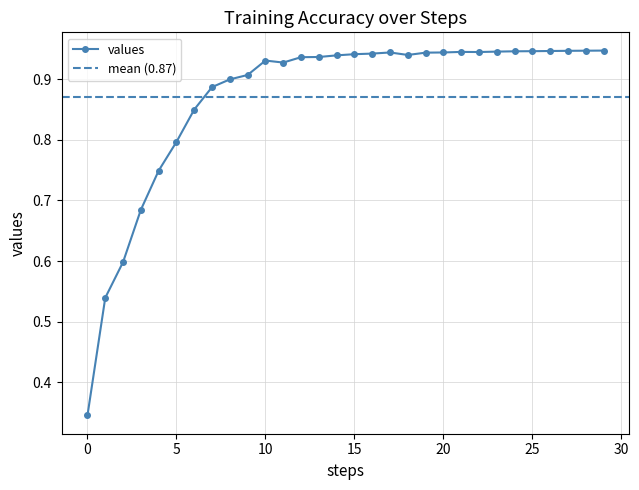

Rank the categories by value from highest to lowest.

29, 28, 27, 26, 25, 24, 23, 21, 22, 20, 17, 19, 16, 15, 18, 14, 13, 12, 10, 11, 9, 8, 7, 6, 5, 4, 3, 2, 1, 0